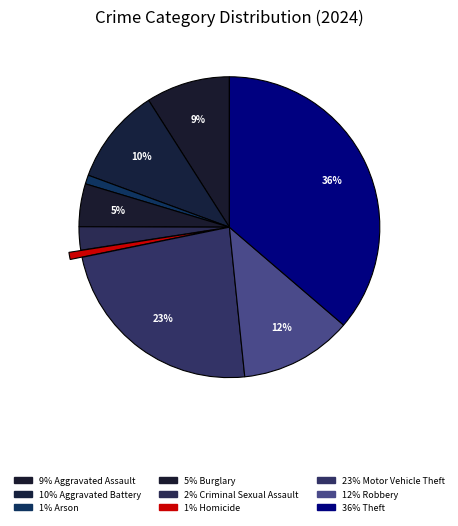

Count the number of slices in the pie.

9